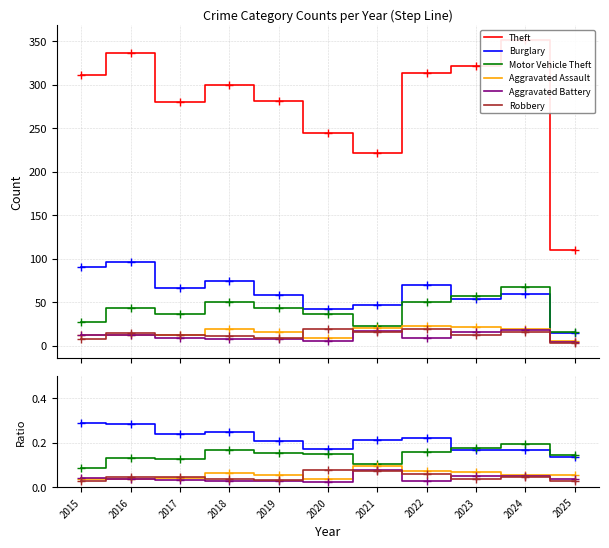

At which category does the chart reach its peak across all series?

2024